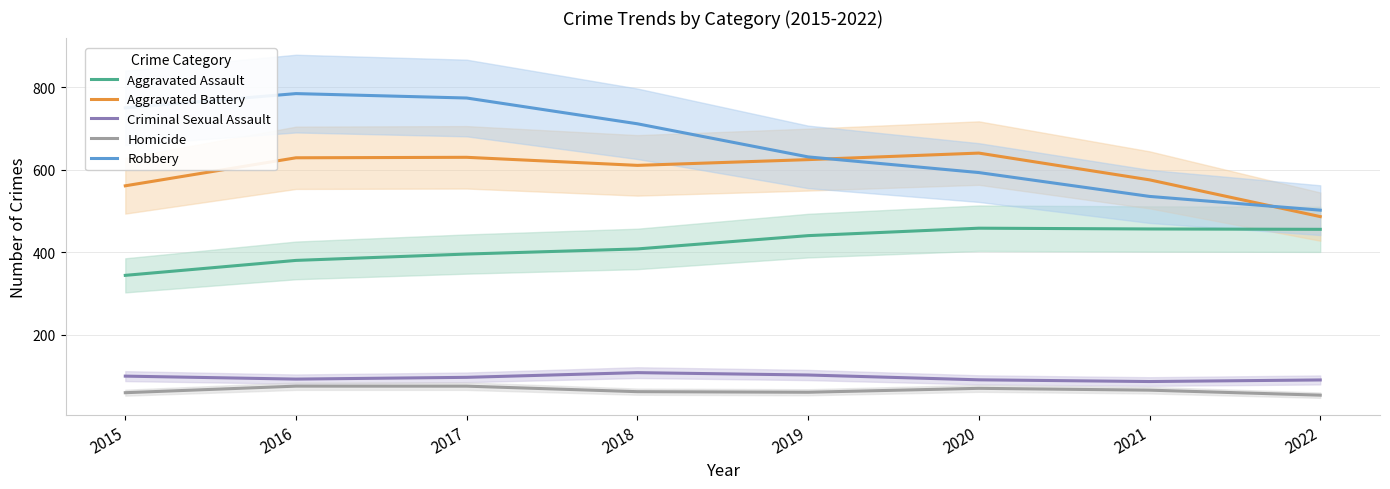

Which label corresponds to the smallest value in the chart?

2022